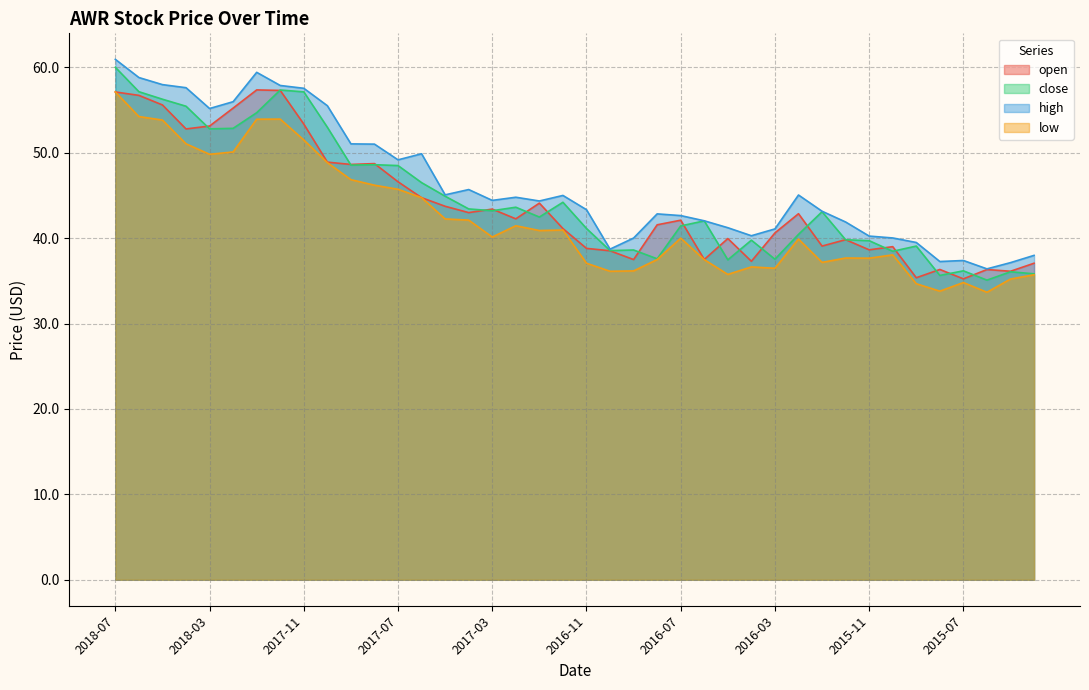

How many lines are shown in the chart?

4